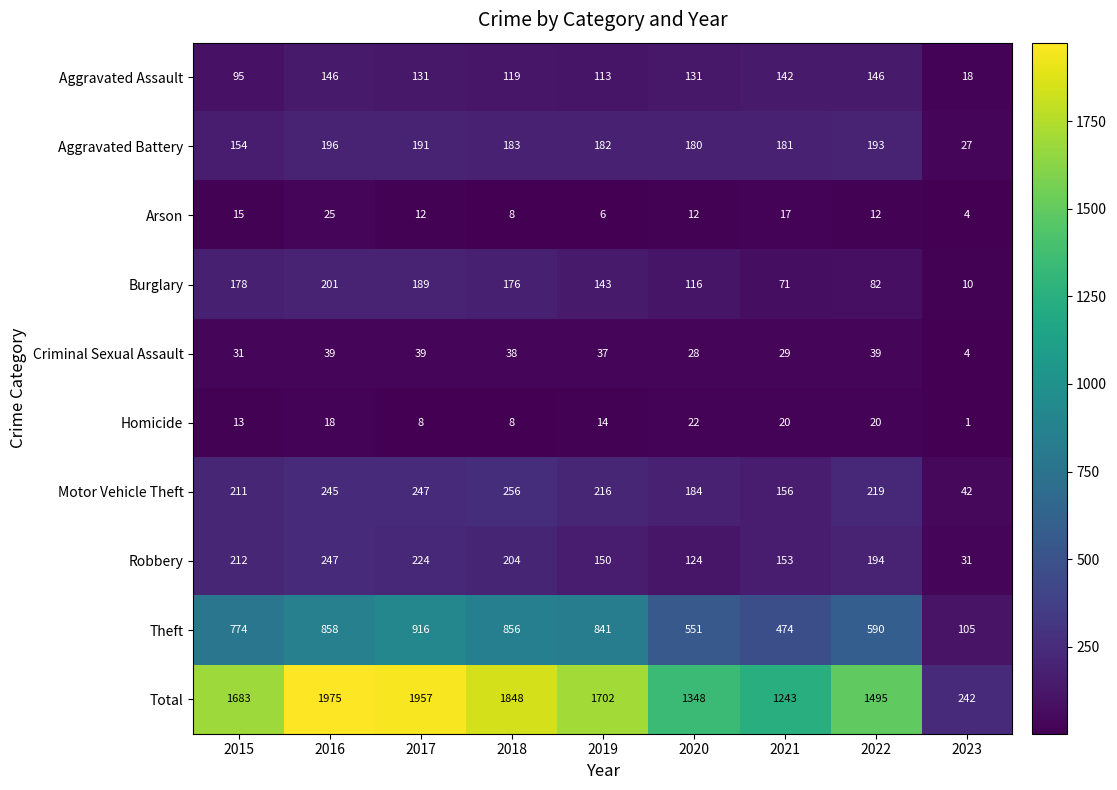

Which series has the largest total across all categories?

Total